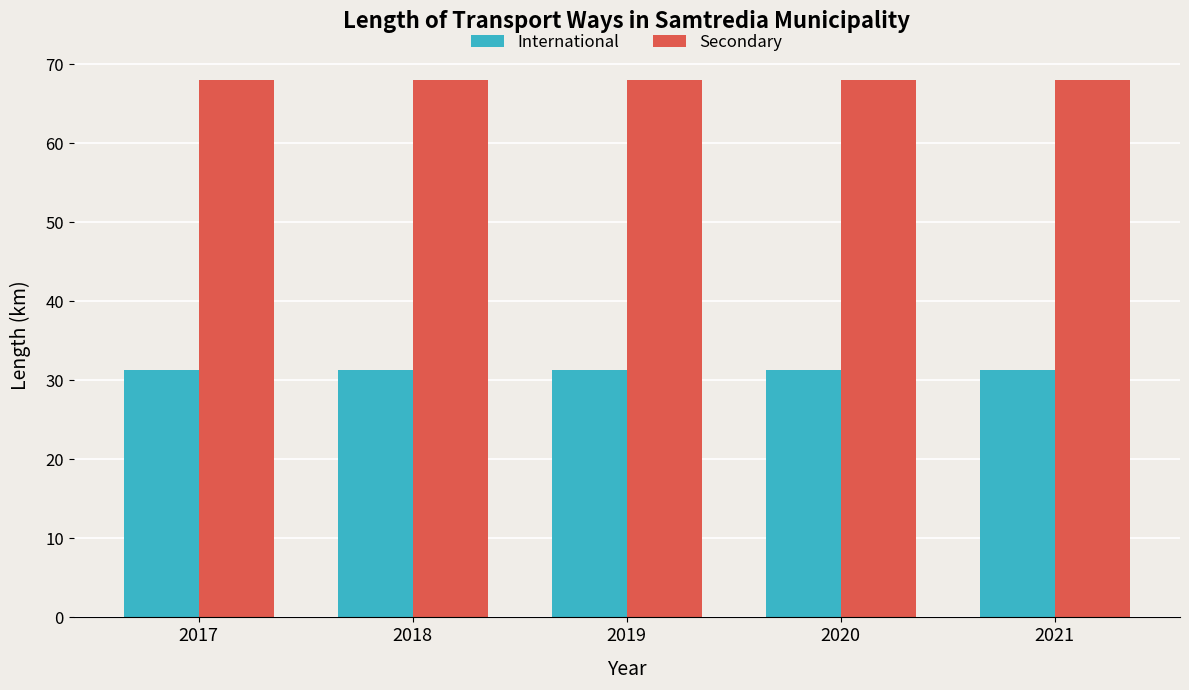

What is the smallest value displayed?

31.3